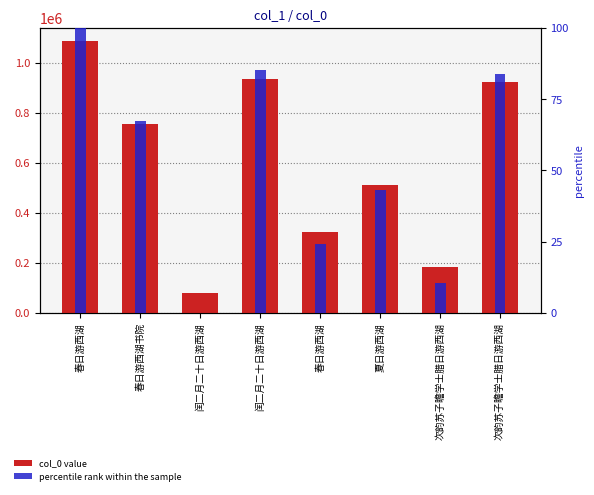

What is the sum of the col_0 value values at 春日游西湖 and 次韵苏子瞻学士腊日游西湖?

506309.0